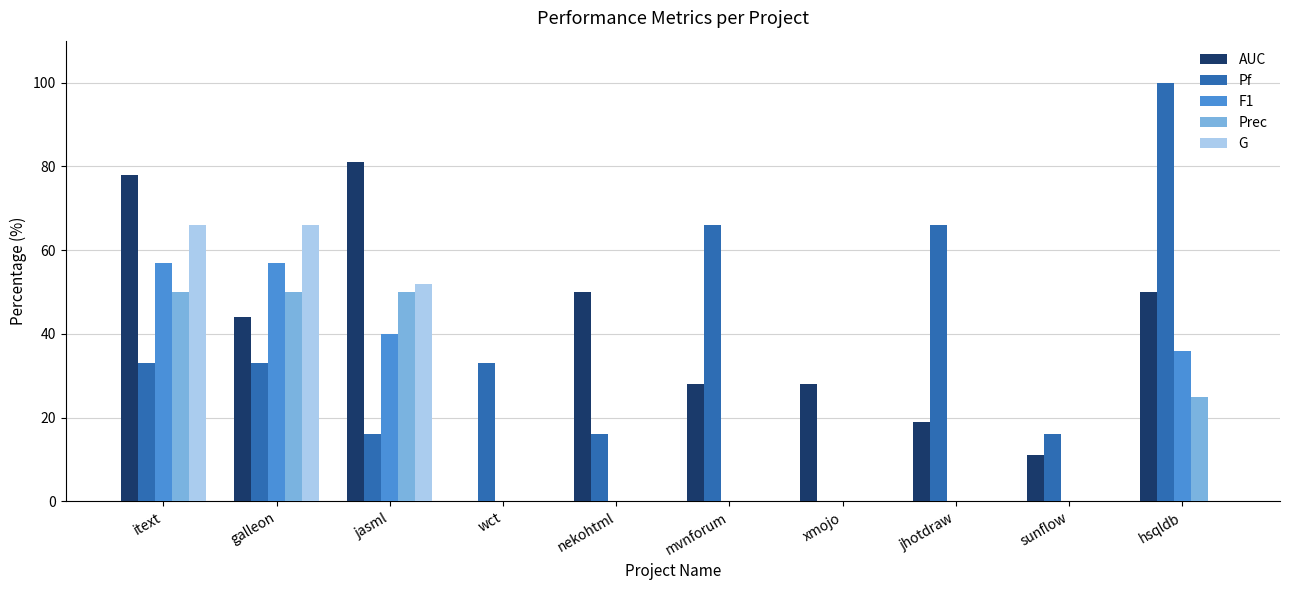

The AUC series shows 44 at galleon. True or false?

True